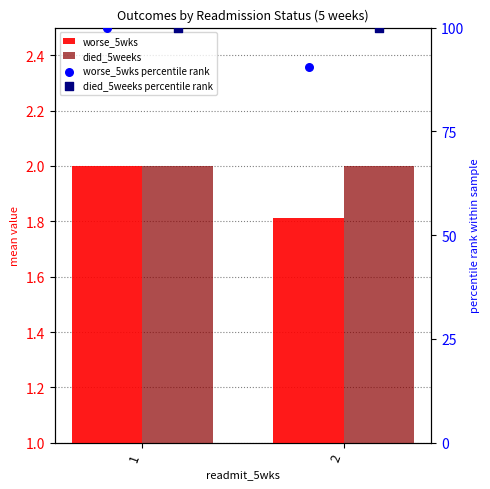

What are all the series names shown in the legend?

worse_5wks, died_5weeks, worse_5wks percentile rank, died_5weeks percentile rank